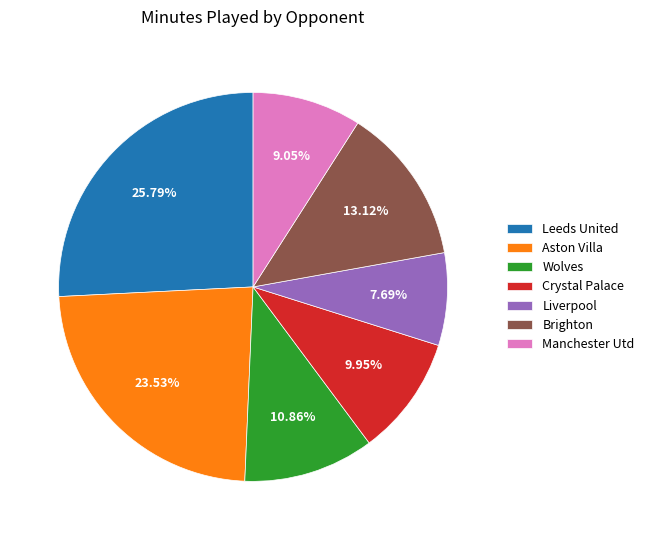

How many slices are in this pie chart?

7